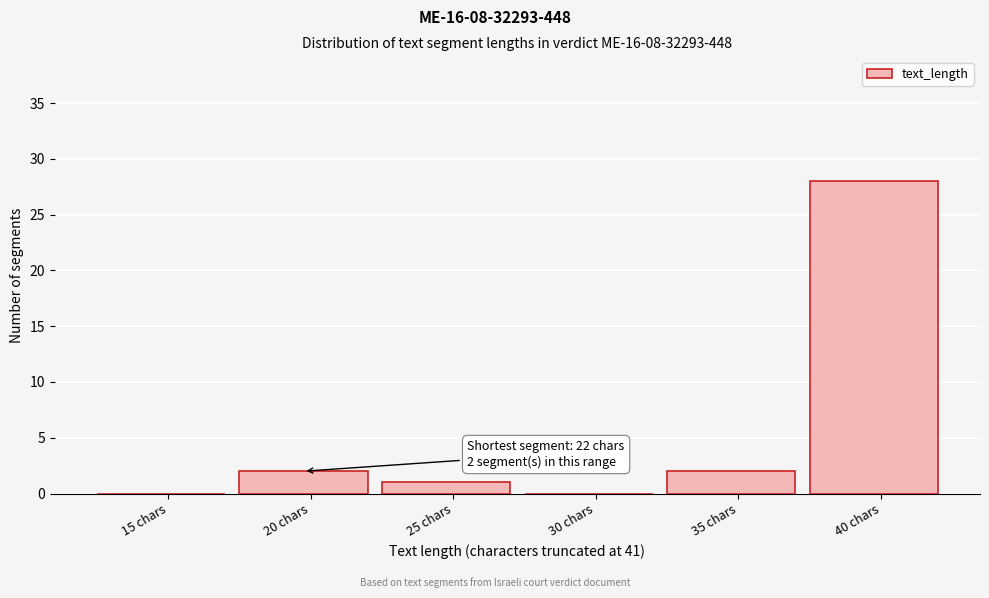

Reading left to right, list all the values displayed in this chart.

15 chars=0	20 chars=2	25 chars=1	30 chars=0	35 chars=2	40 chars=28